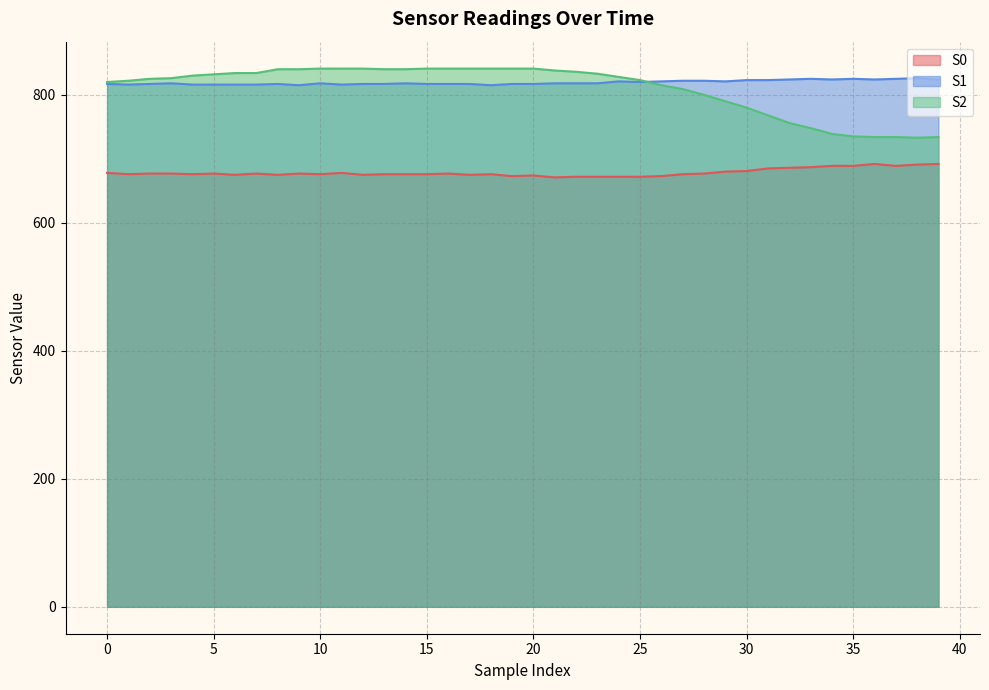

Which category has the lowest value across all series?

21